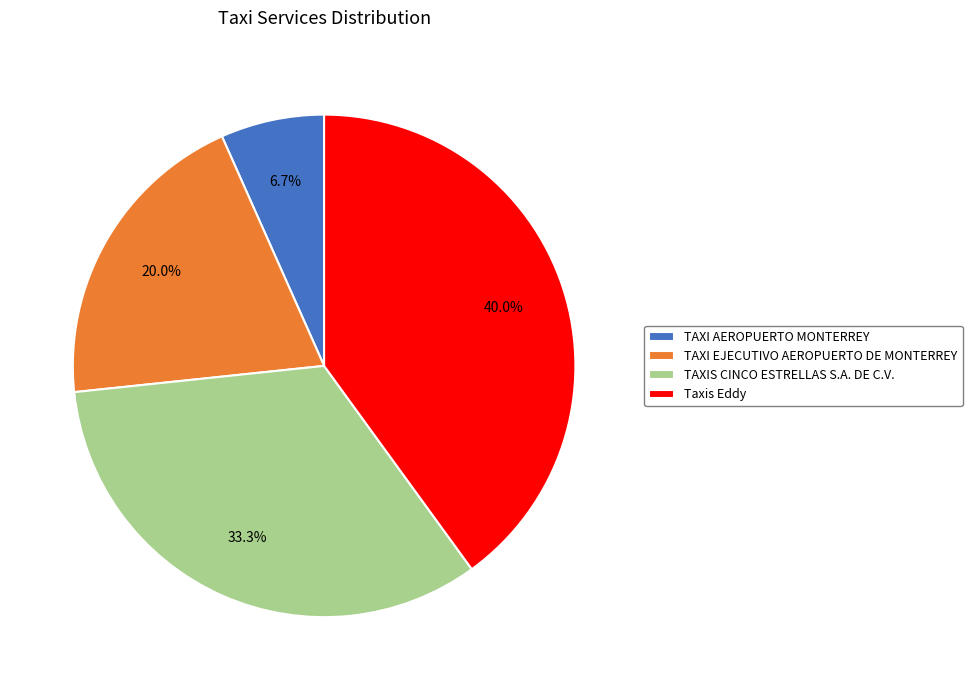

Which category has the biggest portion of the pie?

Taxis Eddy